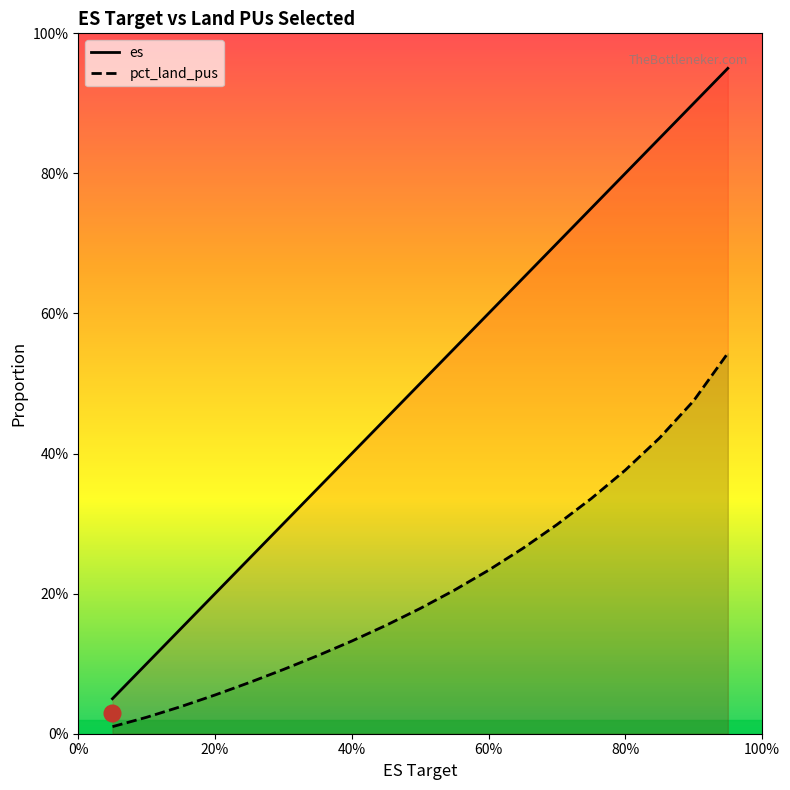

What is the difference between the maximum and minimum values in the pct_land_pus series?

0.5